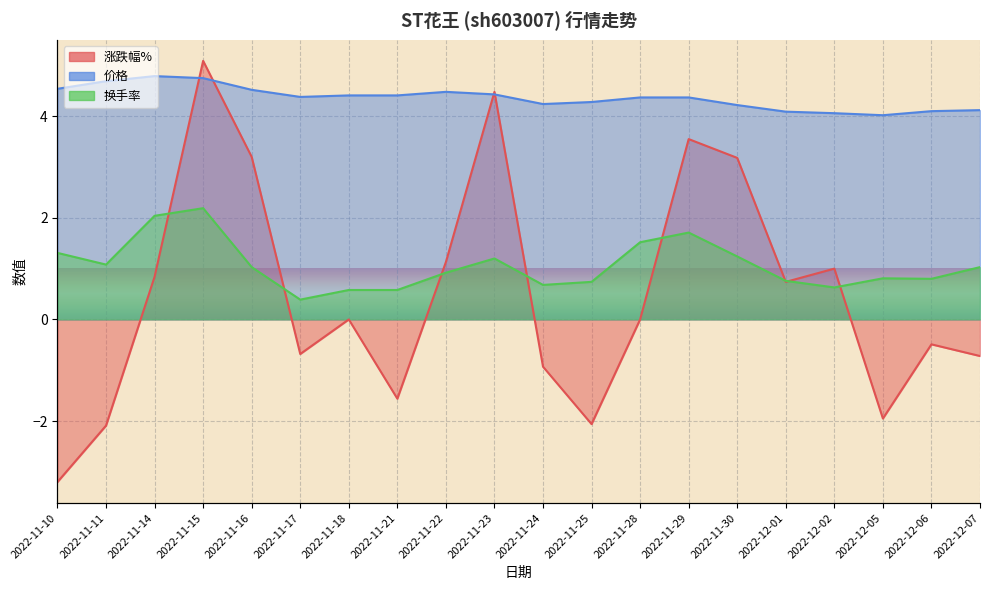

What is the maximum value for 换手率?

2.2